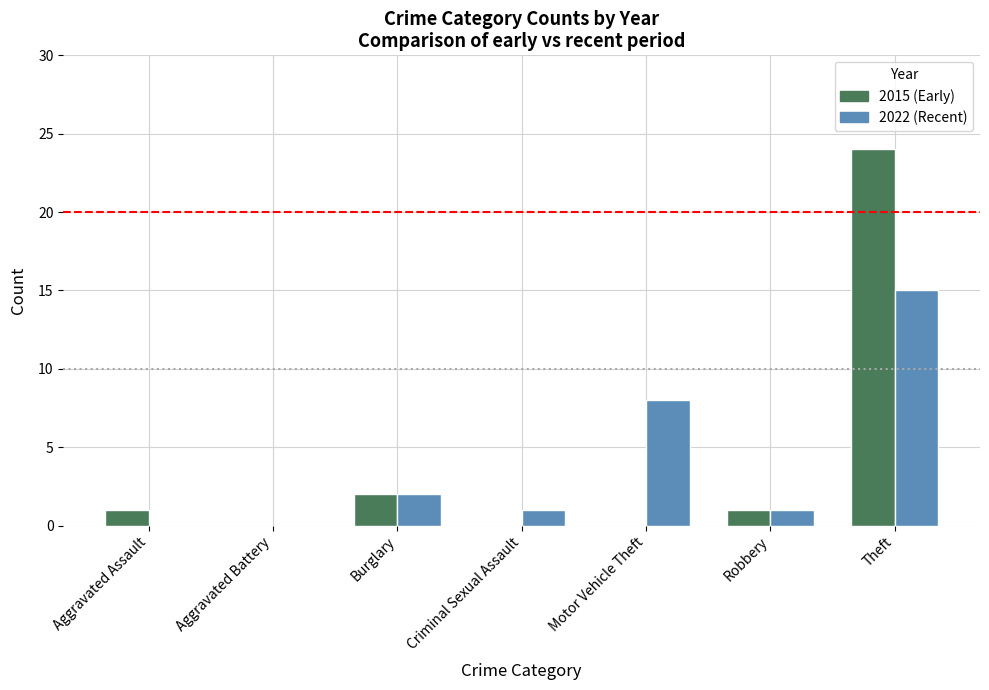

What is the average value of the 2022 (Recent) series?

4